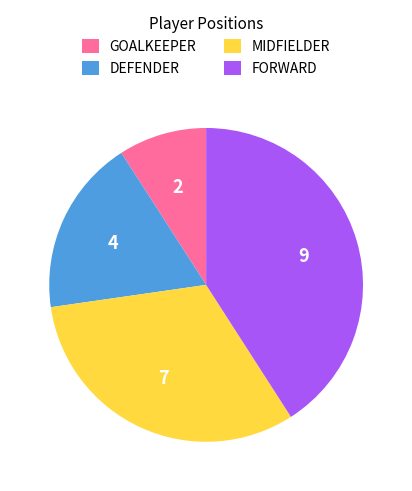

Do FORWARD and DEFENDER together represent more than half of the pie?

Yes